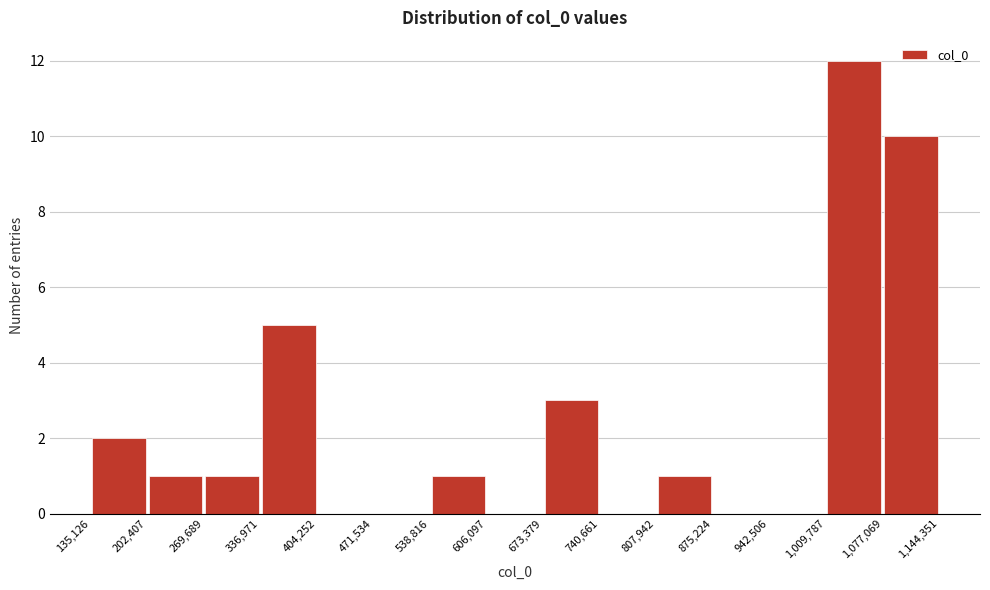

What is the height of the bar covering 807,942 to 875,224 on the x-axis? The values are not printed on the chart, so give them approximately, as read against the axis.

1